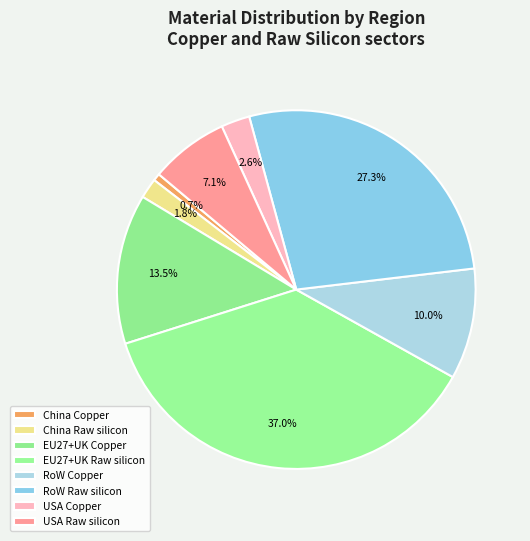

Count the number of slices in the pie.

8